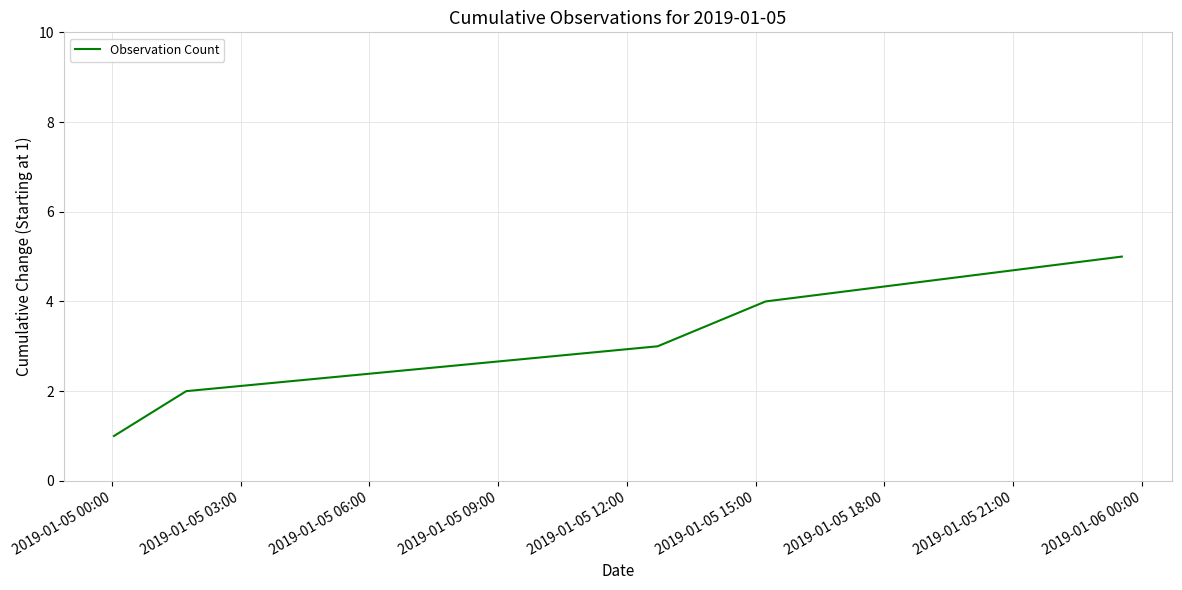

What is the maximum value shown in the chart?

5